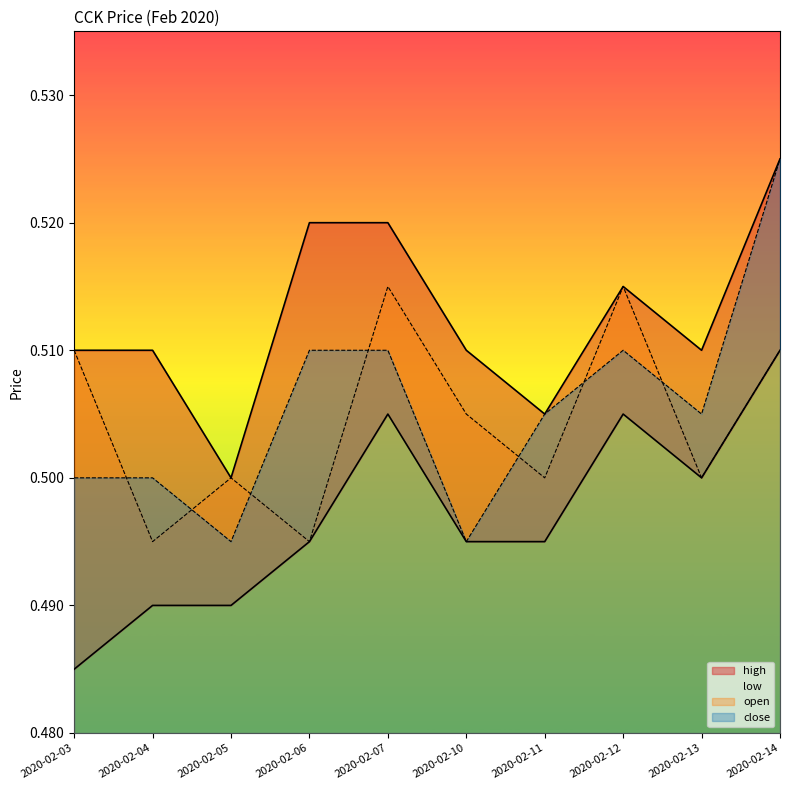

Which series has the largest total across all categories?

high